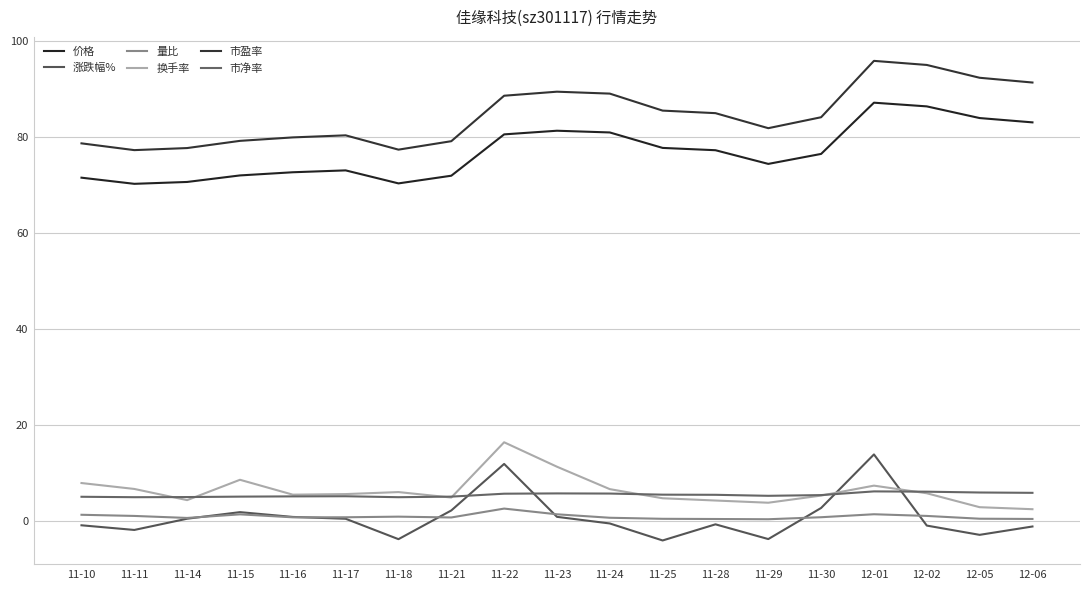

What is the total value across all series at 11-29?

162.3